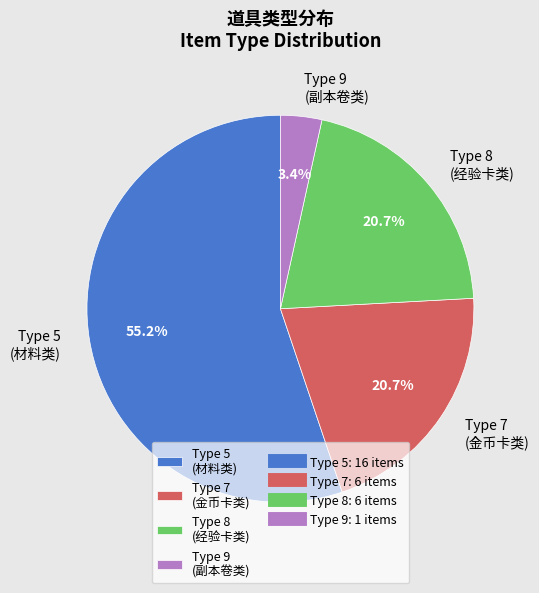

To the nearest percent, what is the combined percentage of Type 8 and Type 9?

24%